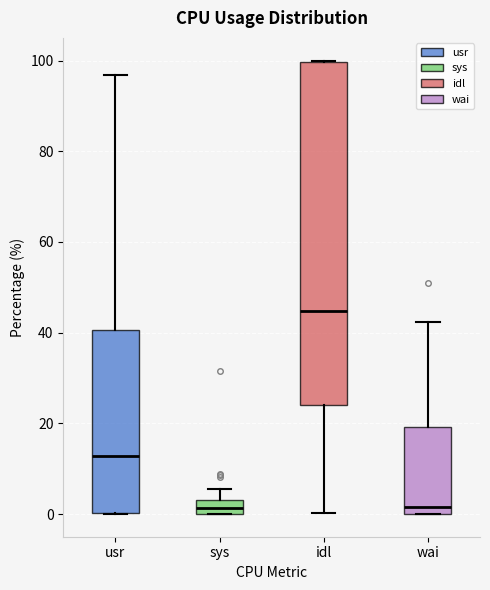

Which box is the tallest, from its lower edge to its upper edge?

idl